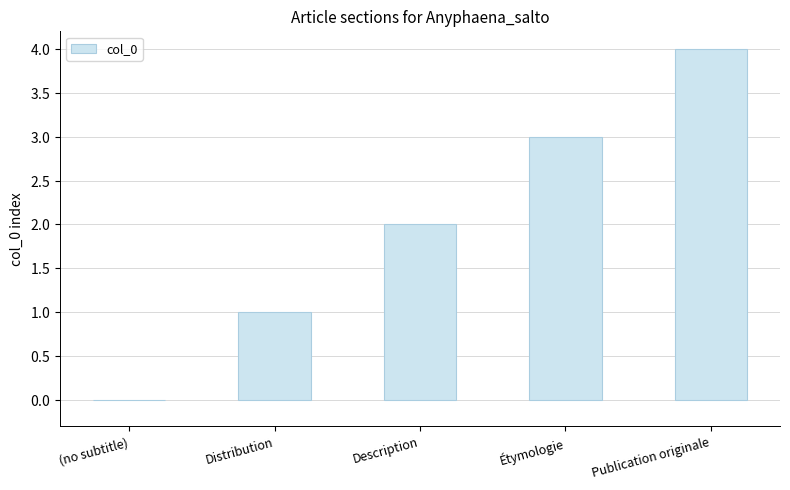

Are the bars horizontal?

No